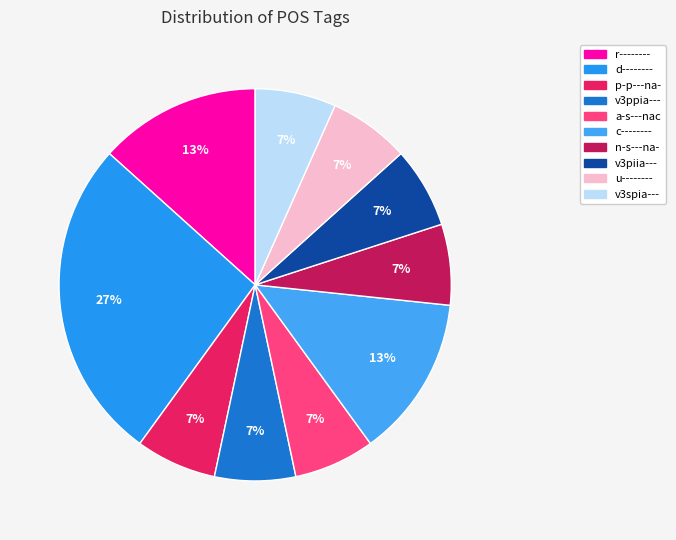

What percentage is NOT represented by u--------?

93.3%